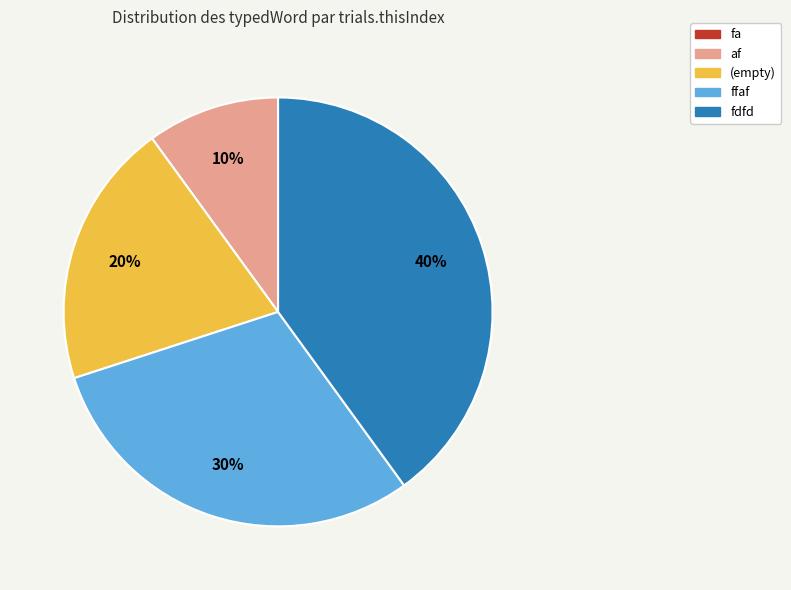

What is the largest slice in the pie chart?

fdfd